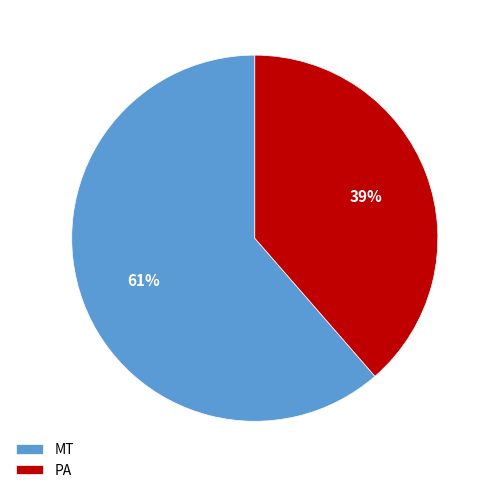

To the nearest percent, what is the combined percentage of PA and MT?

100%